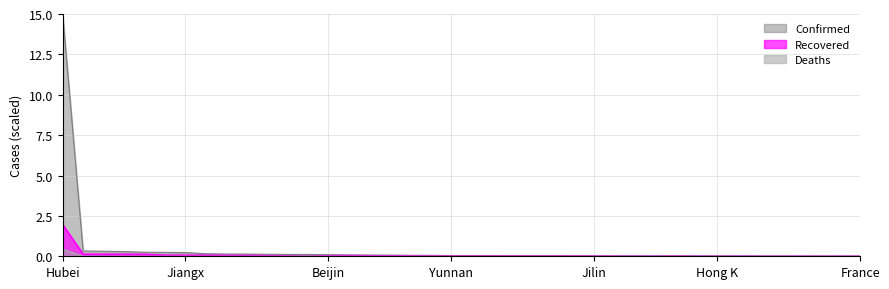

Is it true that Confirmed equals 0.0 at Liaoning?

True